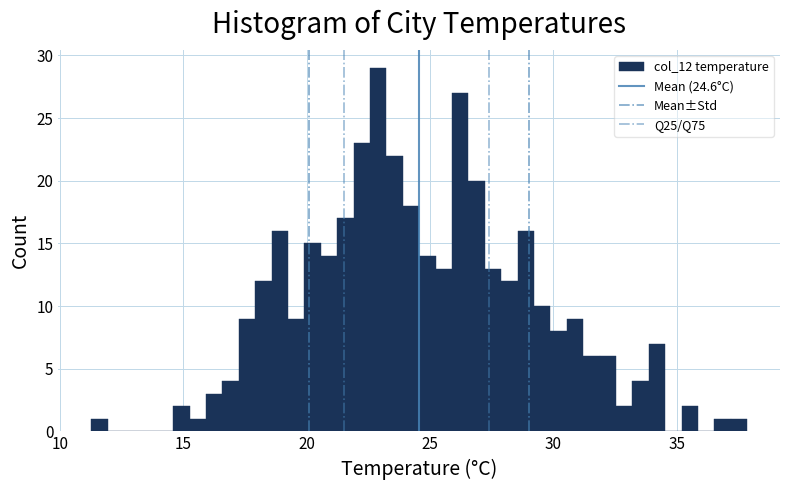

Read against the x-axis, roughly where is the centre of the tallest bar?

23.0